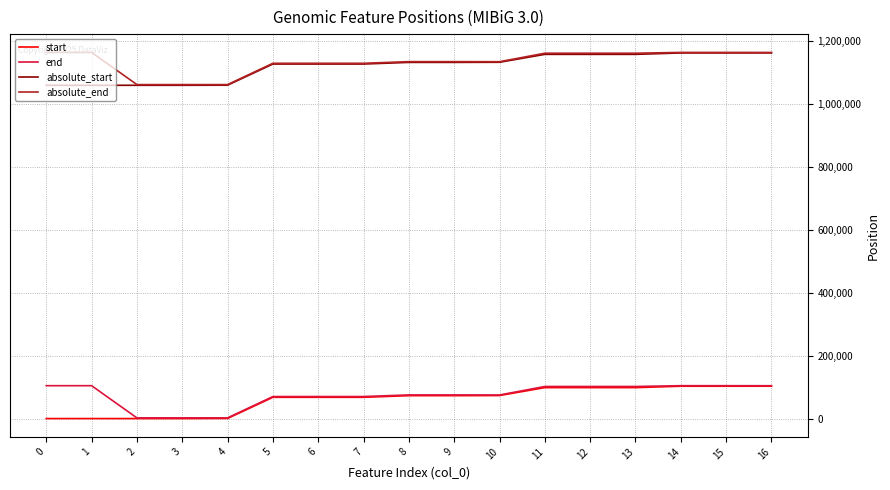

The value of end at 16 is 104320. True or false?

True